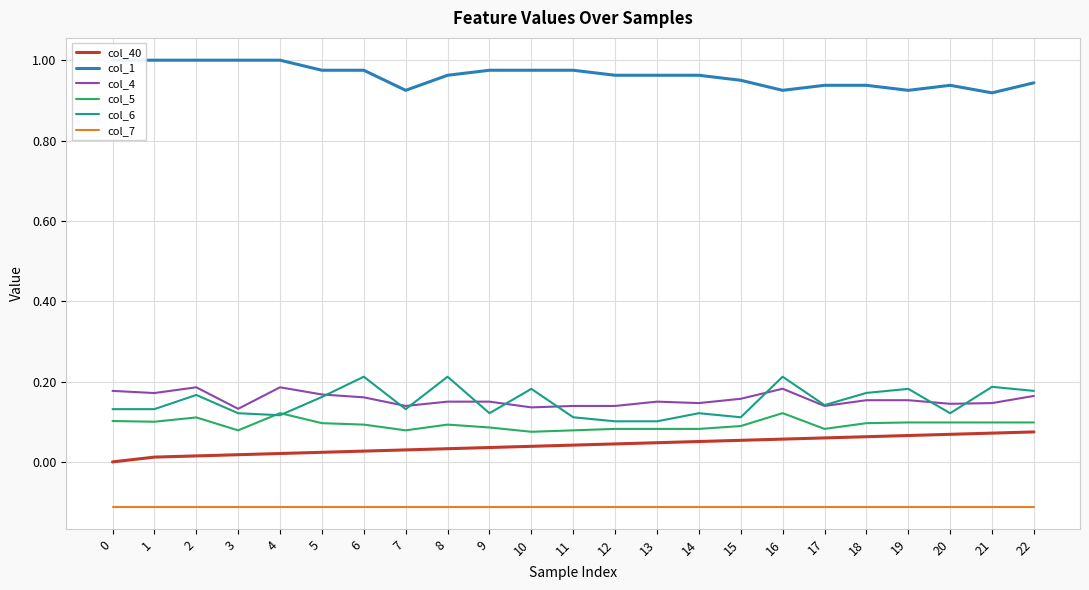

True or false: col_5 and col_40 cross at least once.

False